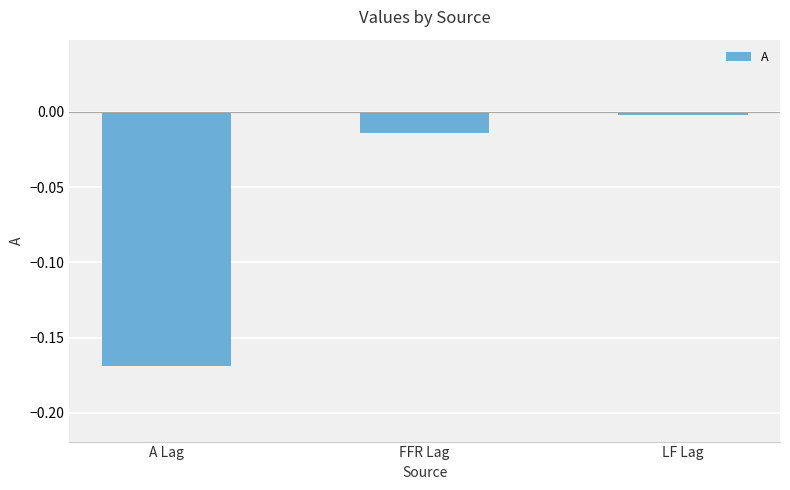

Does the chart contain any negative values?

Yes